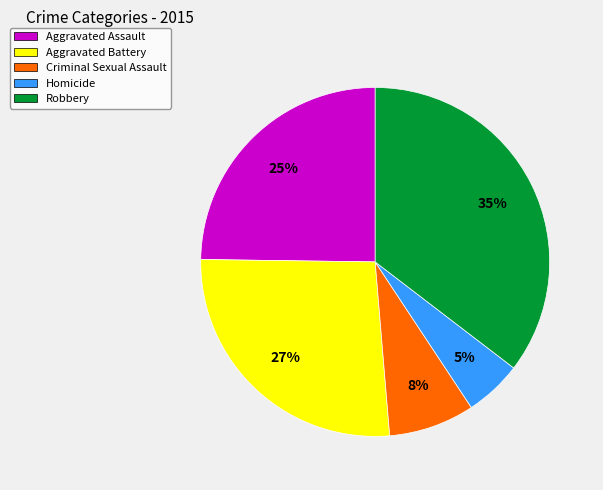

Between Aggravated Assault and Aggravated Battery, which is larger?

Aggravated Battery